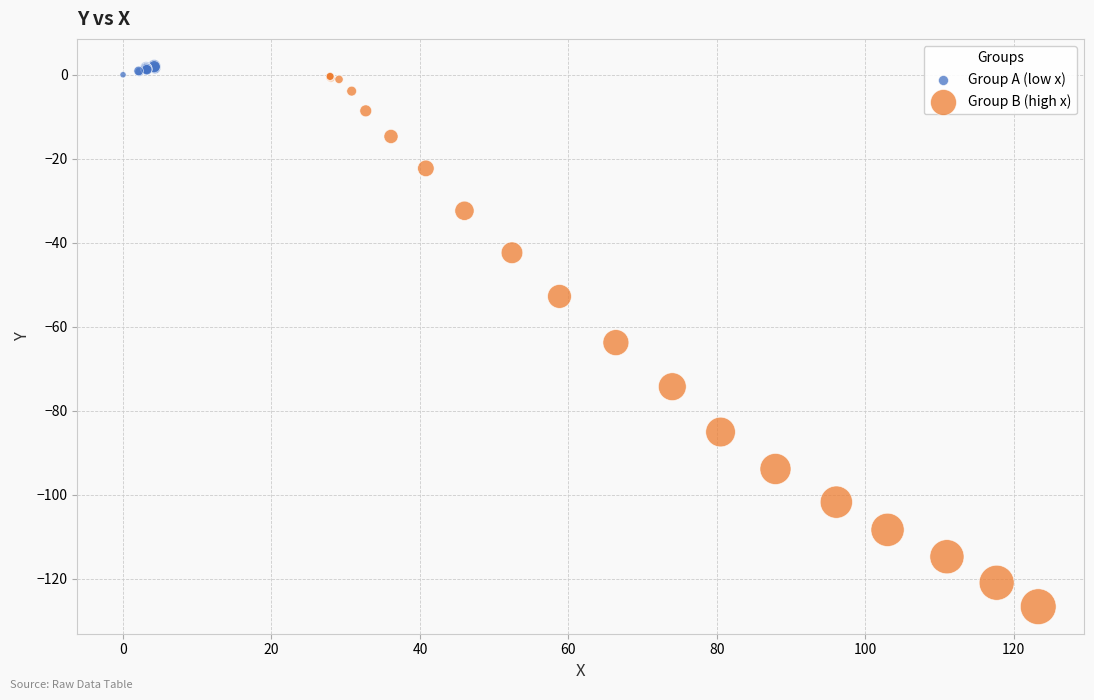

Which series contains the lowest Y value?

Group B (high x)